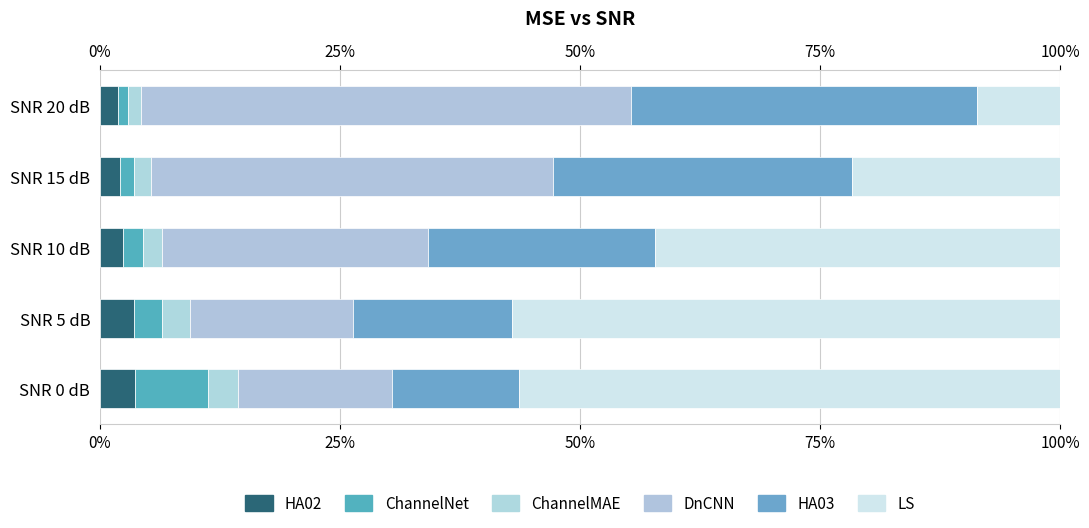

What are all the series names shown in the legend?

HA02, ChannelNet, ChannelMAE, DnCNN, HA03, LS